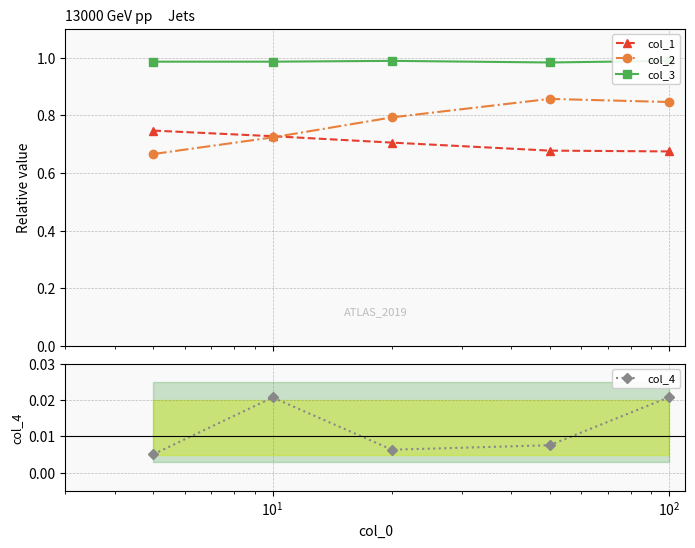

Count the col_1 values in the range 0 to 1.

5